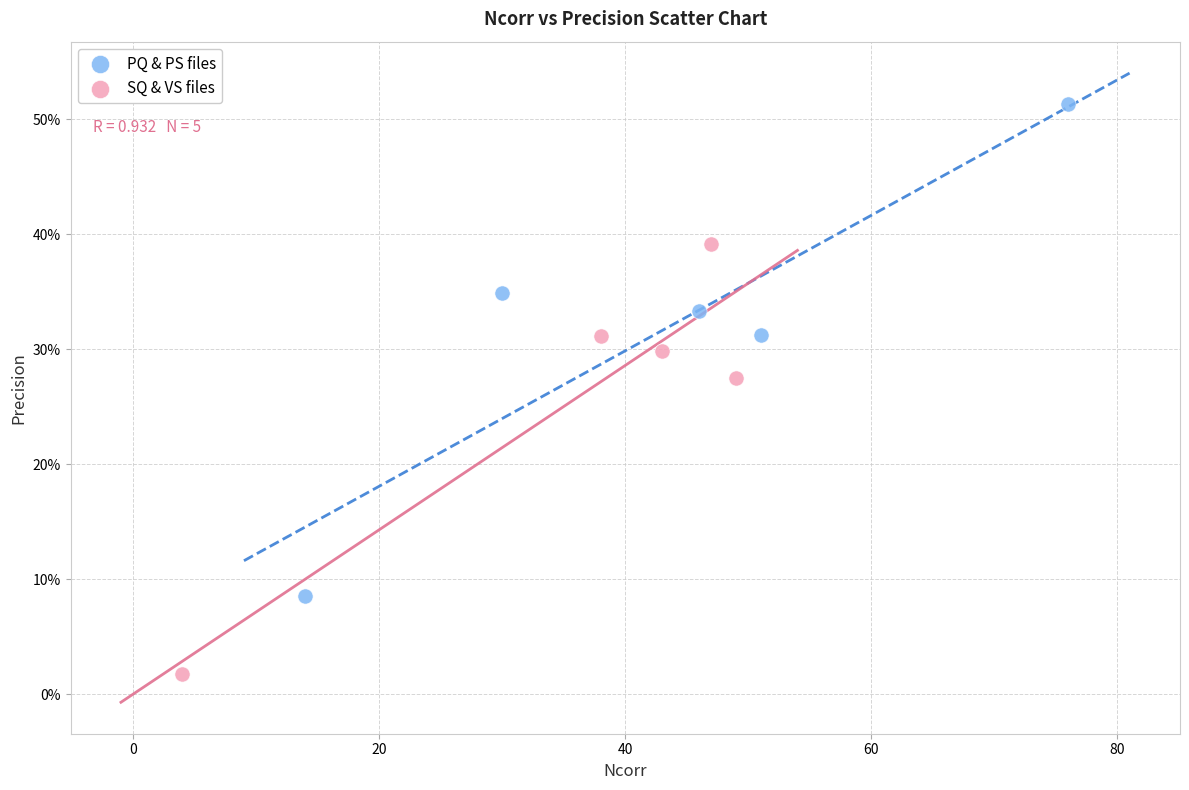

Which series has the largest Y range (max minus min)?

PQ & PS files